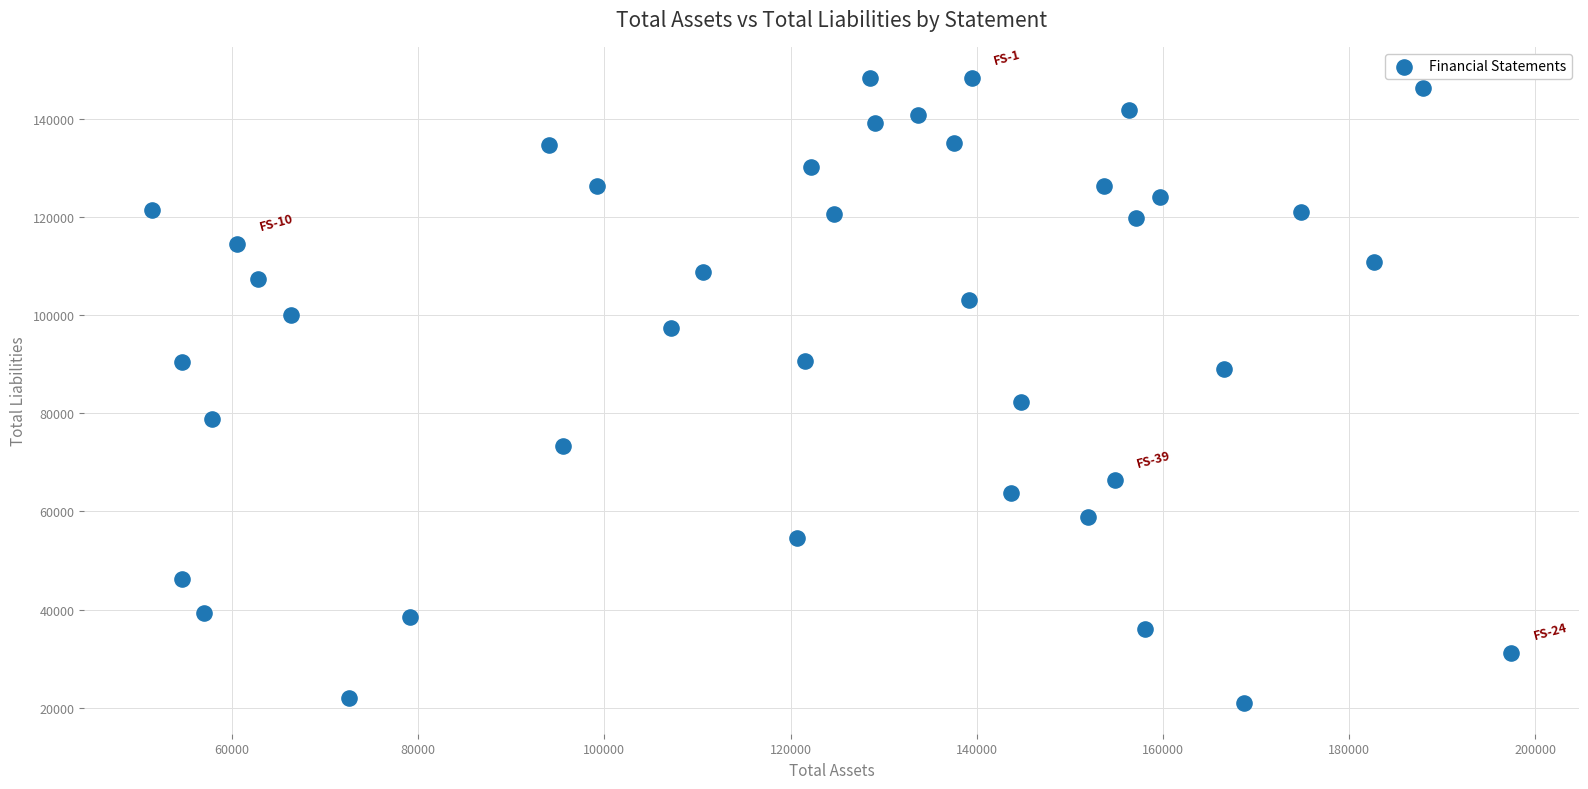

What Y value in the scatter plot is closest to 84681?

82385